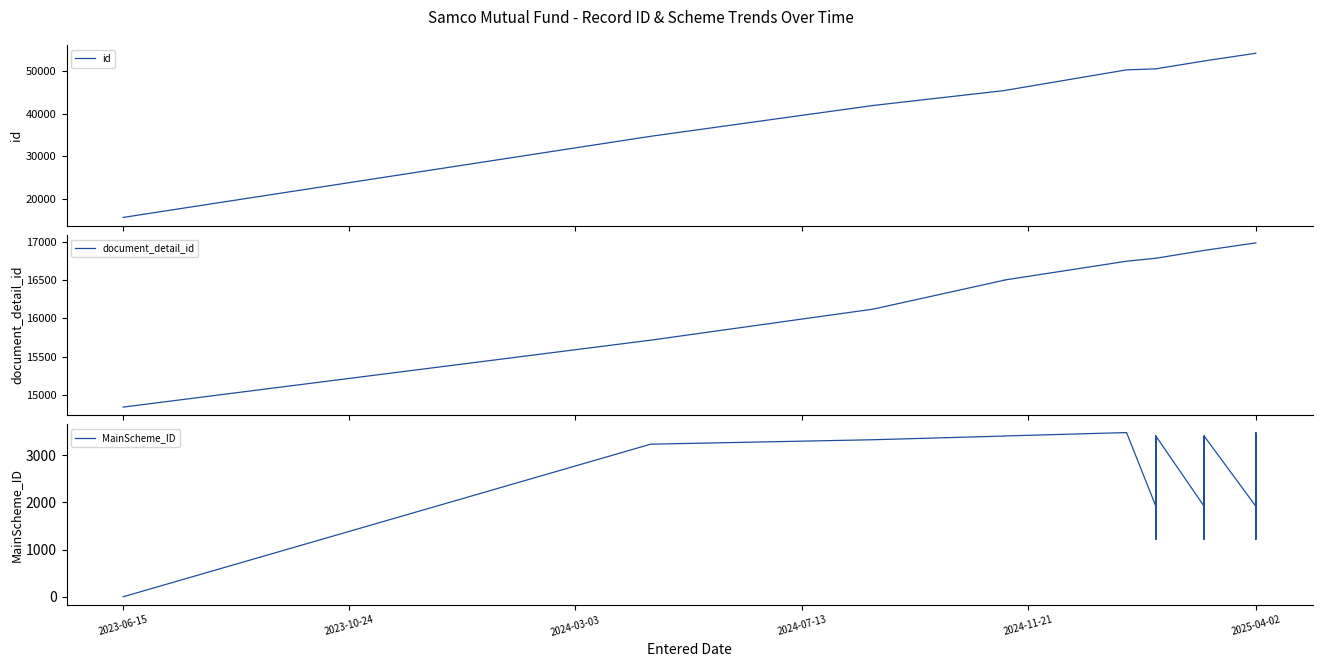

True or false: document_detail_id and MainScheme_ID intersect in this chart.

False